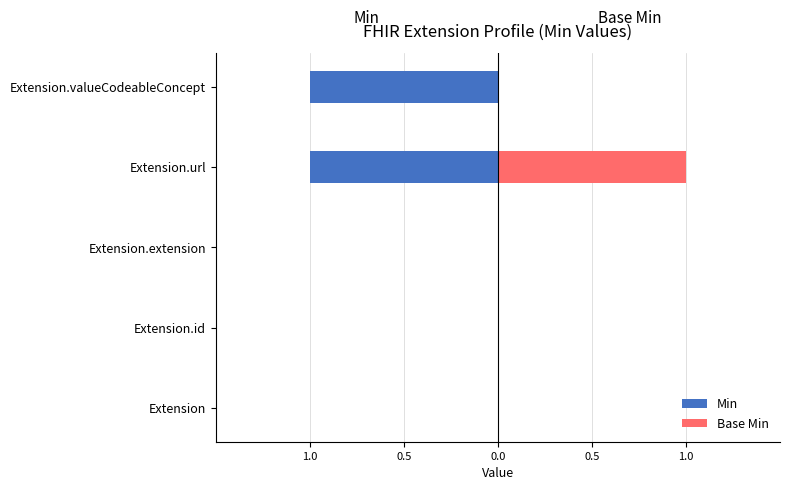

Which series changed the most between Extension.extension and Extension.valueCodeableConcept?

Min